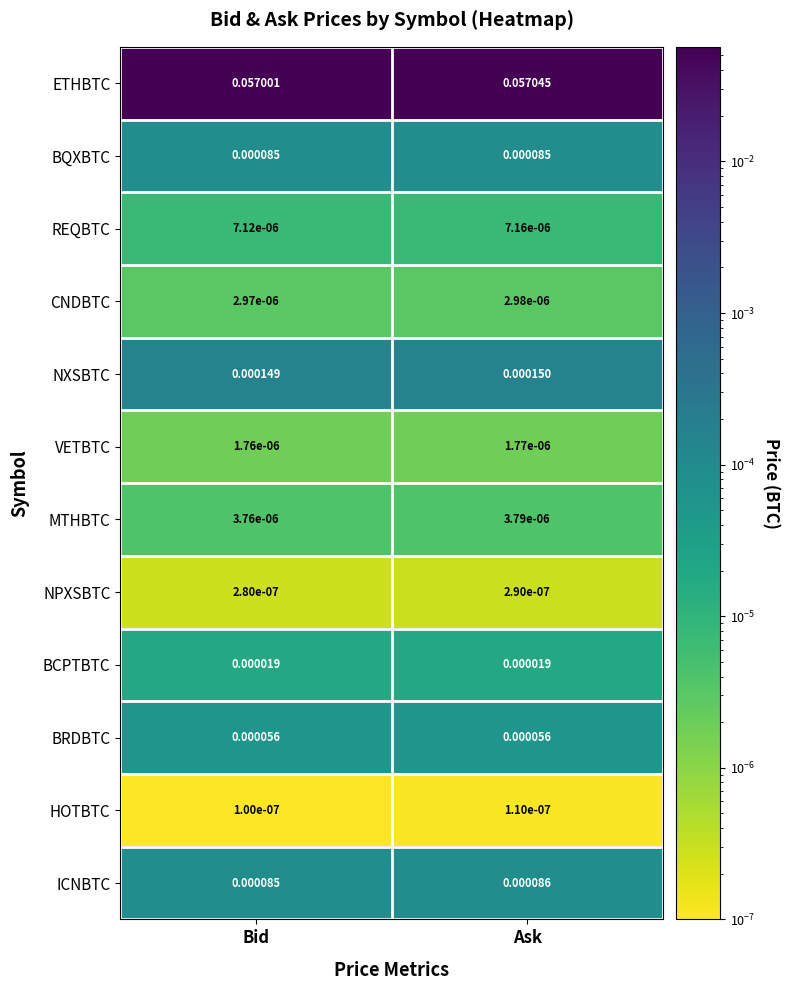

At how many categories does at least one series exceed 0?

2